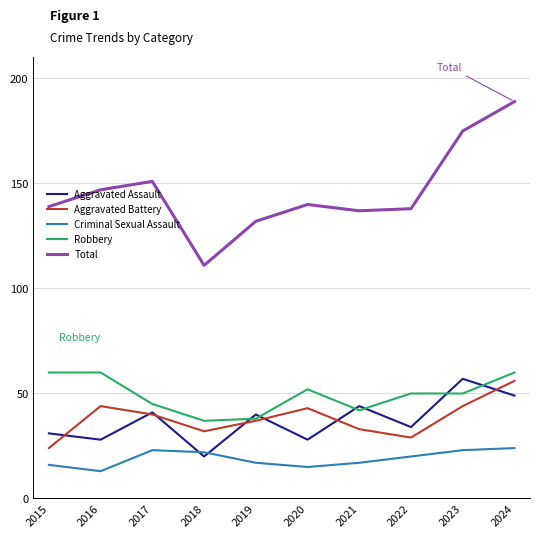

Is it true that Aggravated Battery equals 25 at 2023?

False